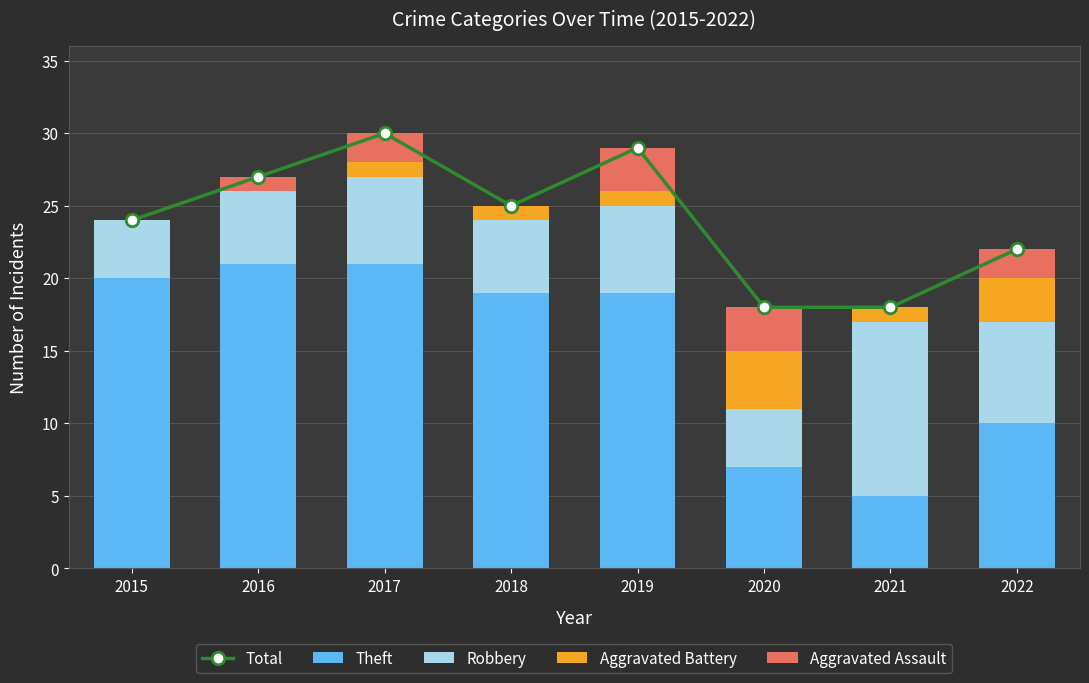

Reading left to right, transcribe all the data shown in this chart.

Total: 2015=24	2016=27	2017=30	2018=25	2019=29	2020=18	2021=18	2022=22
Theft: 2015=20	2016=21	2017=21	2018=19	2019=19	2020=7	2021=5	2022=10
Robbery: 2015=4	2016=5	2017=6	2018=5	2019=6	2020=4	2021=12	2022=7
Aggravated Battery: 2015=0	2016=0	2017=1	2018=1	2019=1	2020=4	2021=1	2022=3
Aggravated Assault: 2015=0	2016=1	2017=2	2018=0	2019=3	2020=3	2021=0	2022=2